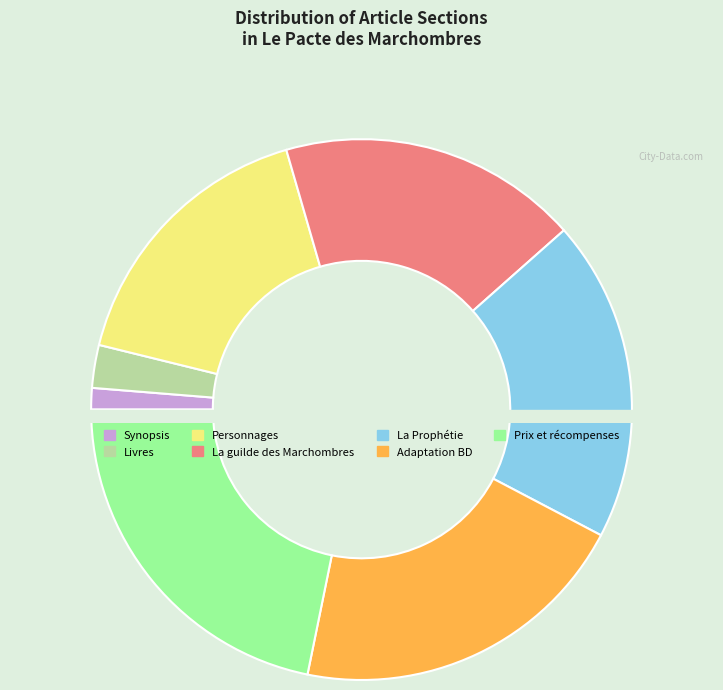

Which has a higher value, La guilde des Marchombres or La Prophétie?

La Prophétie